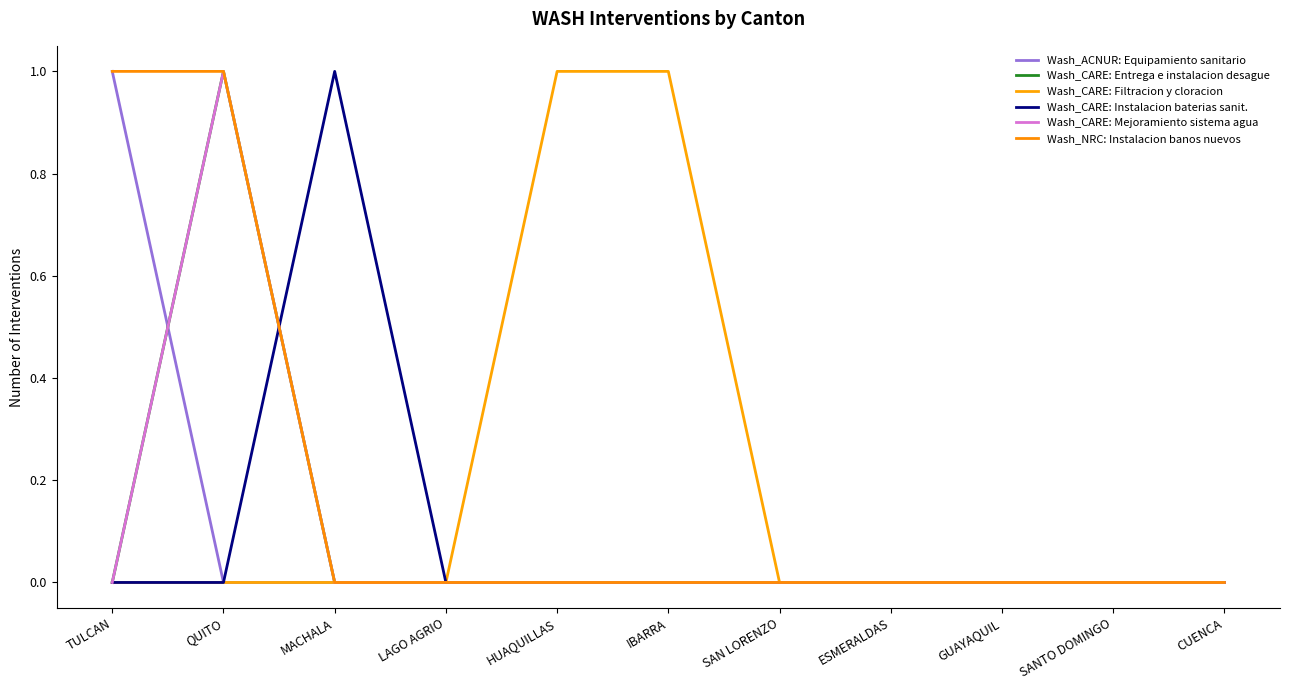

How many lines are shown in the chart?

6